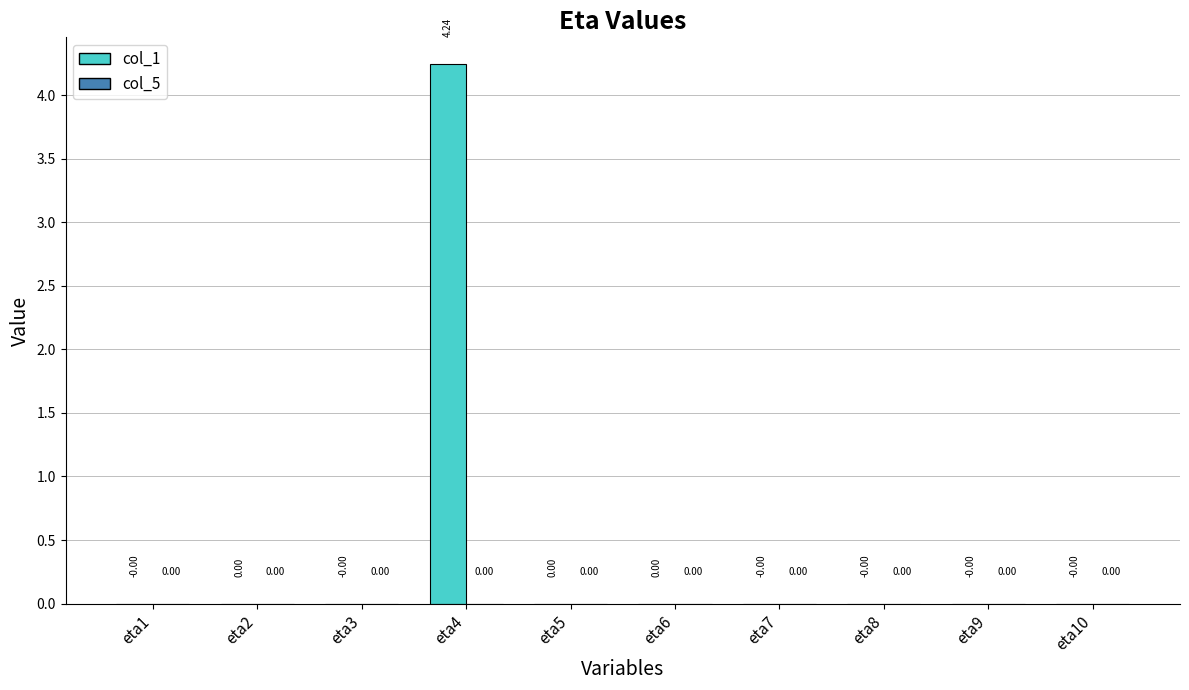

What are all the series names shown in the legend?

col_1, col_5